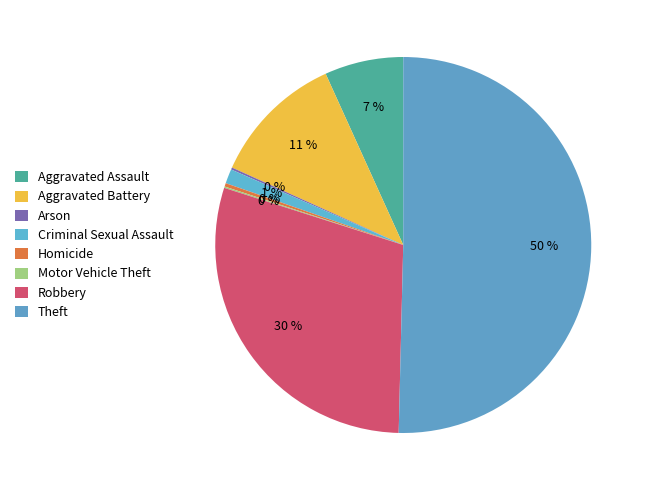

What portion of the pie excludes Robbery?

70.5%